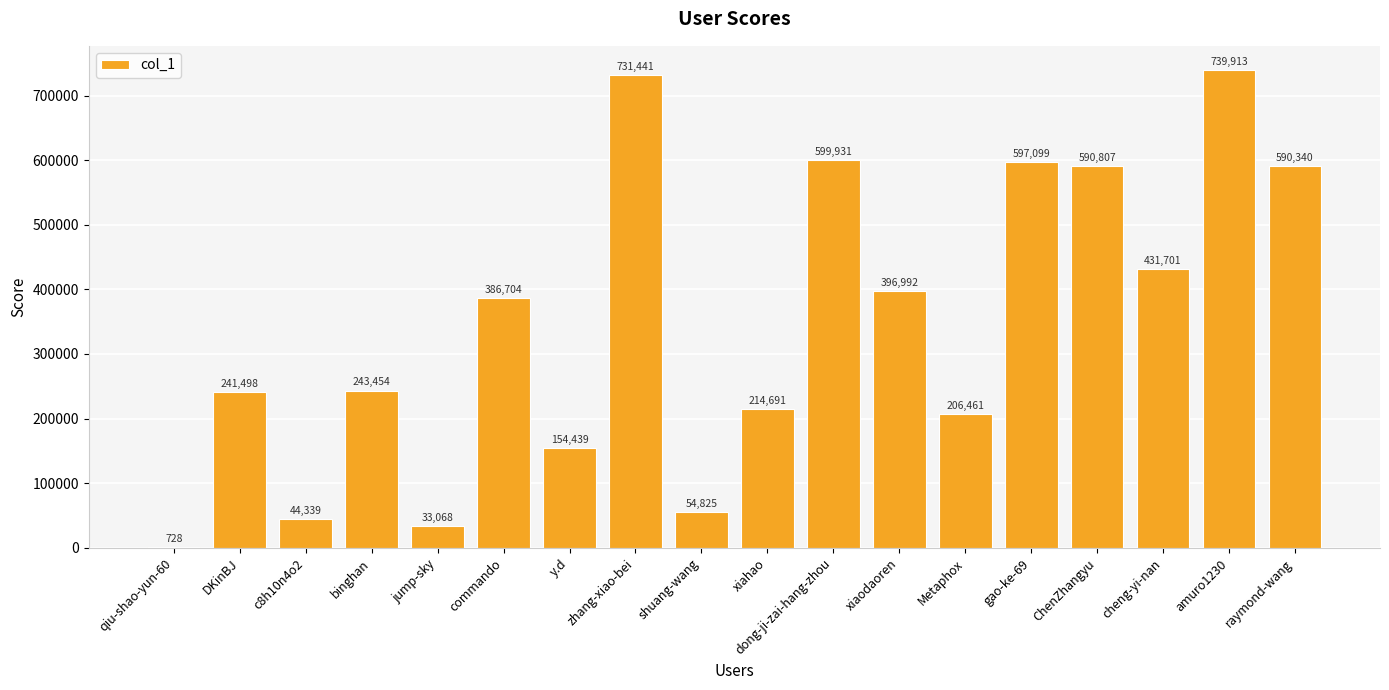

What is the sum of all values?

6258431